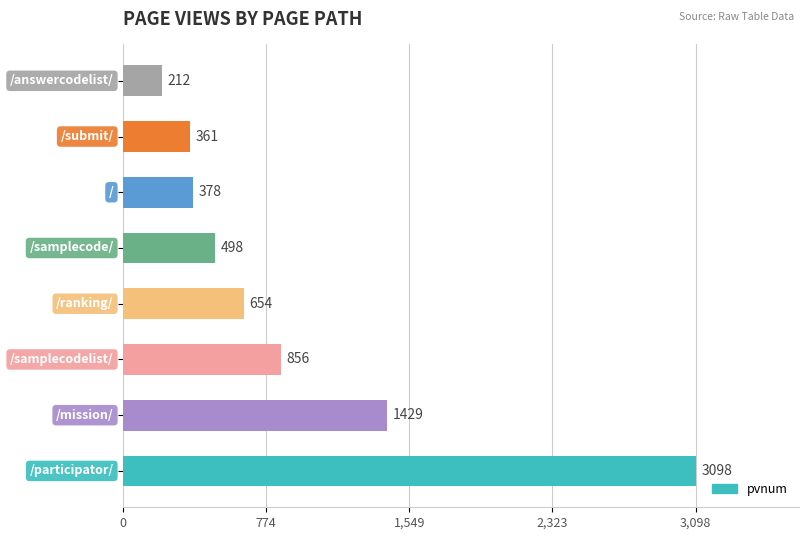

Are the bars horizontal?

Yes